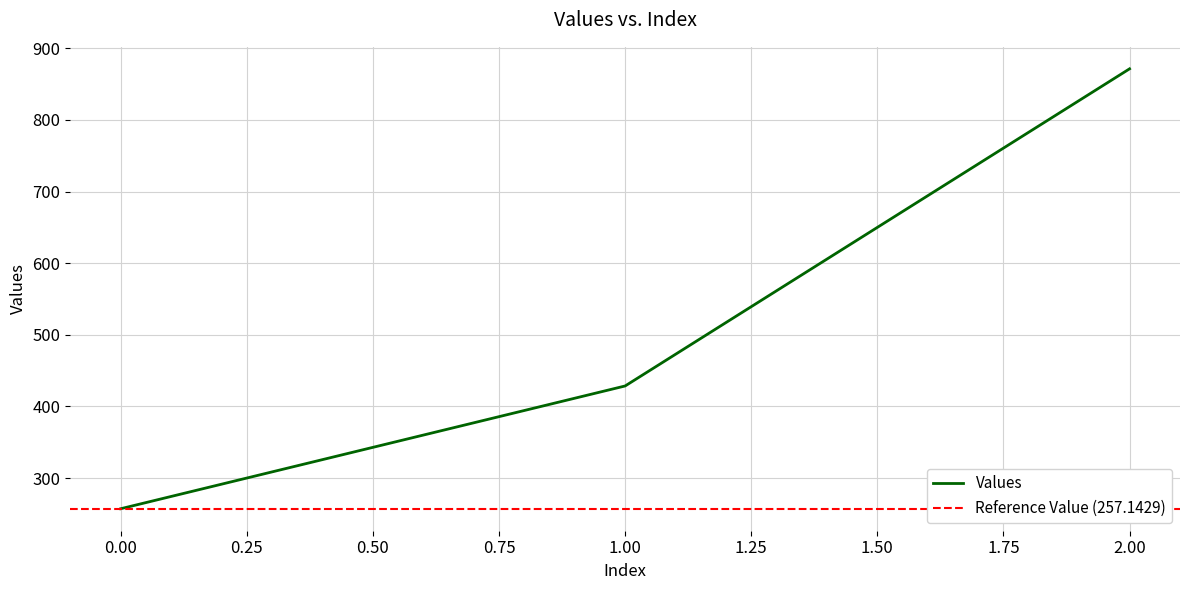

What is the value of the 2nd point from the left?

428.6